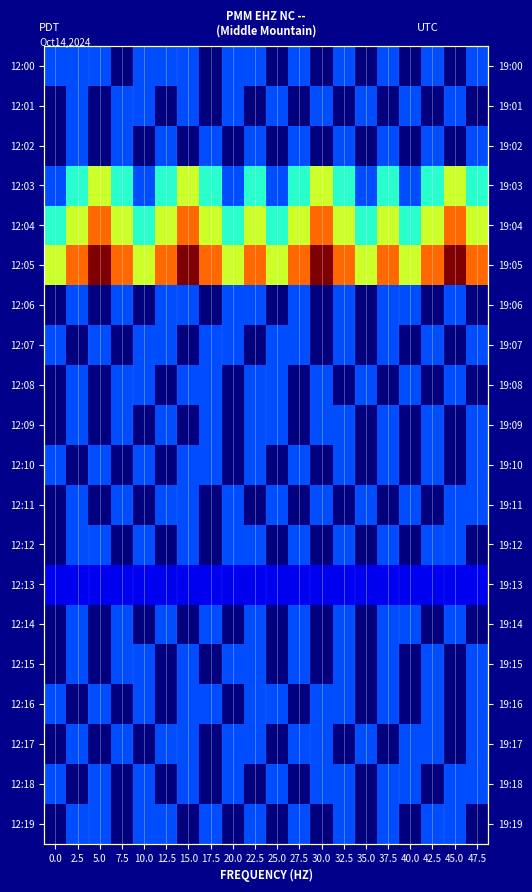

Which series has the largest total across all categories?

12:05